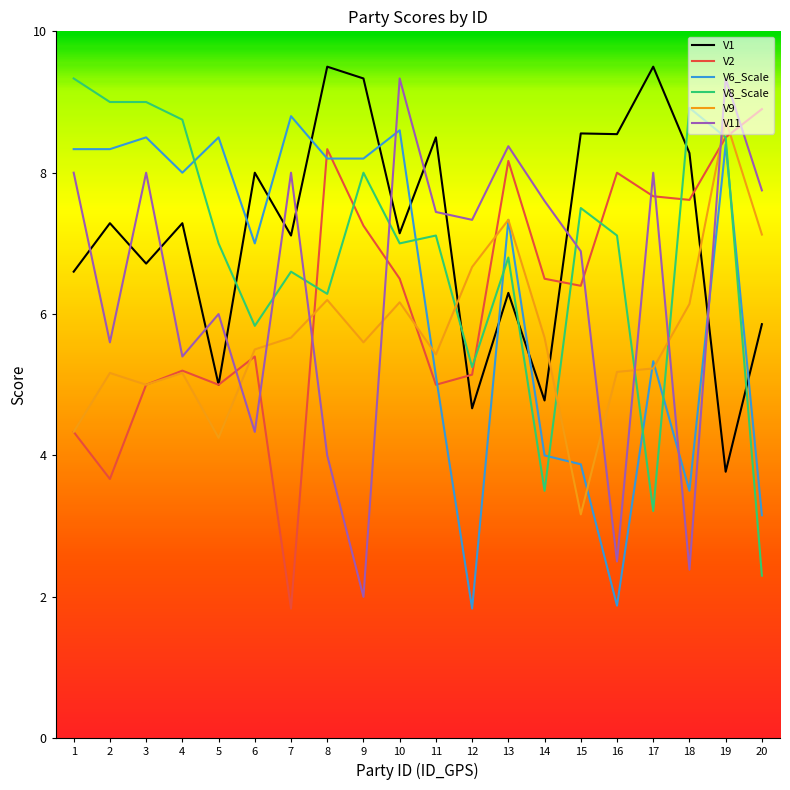

What is the total value across all series at 3?

42.2